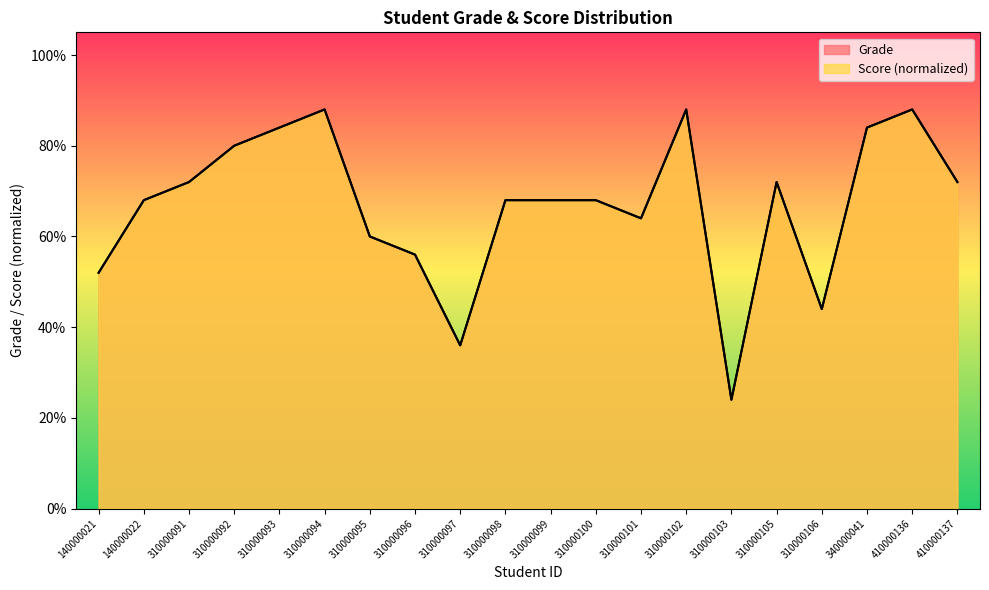

True or false: Grade and Score intersect in this chart.

False